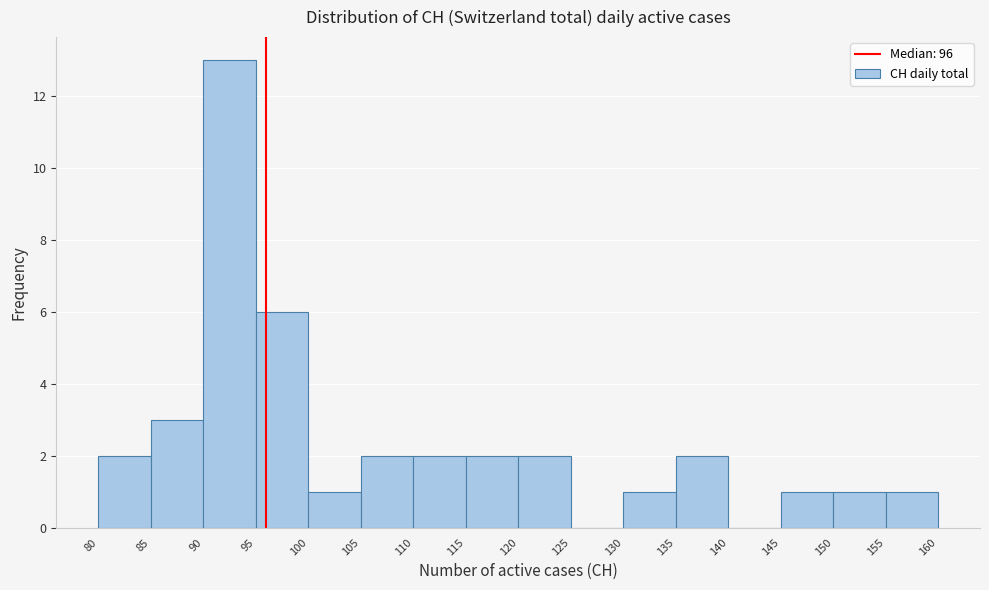

Reading left to right, list every bar in this chart as the range it spans on the x-axis followed by its height. The values are not printed on the chart, so give them approximately, as read against the axis.

80 to 85: 2
85 to 90: 3
90 to 95: 13
95 to 100: 6
100 to 105: 1
105 to 110: 2
110 to 115: 2
115 to 120: 2
120 to 125: 2
125 to 130: 0
130 to 135: 1
135 to 140: 2
140 to 145: 0
145 to 150: 1
150 to 155: 1
155 to 160: 1